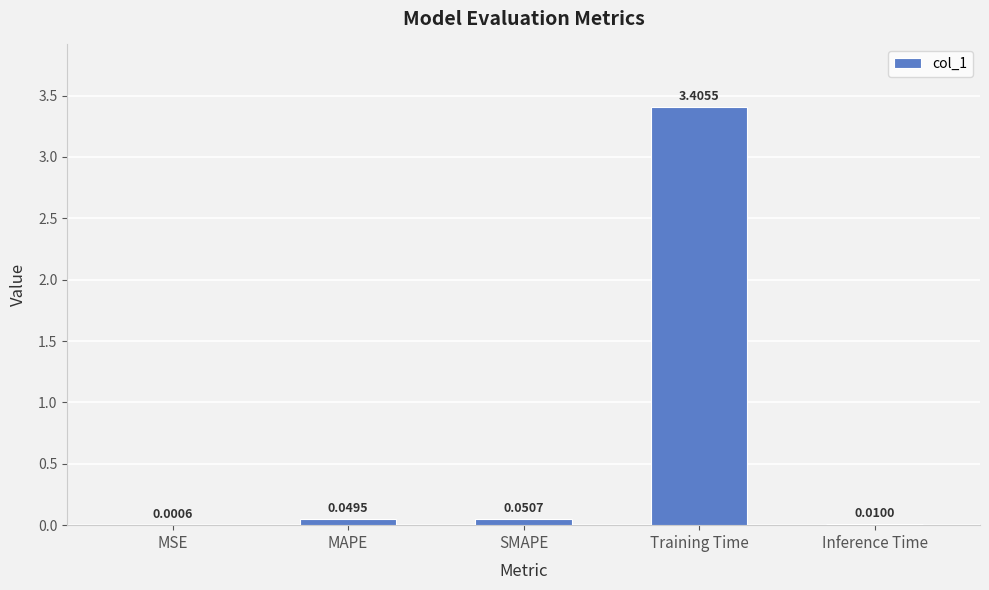

What is the change in value from Training Time to Inference Time?

-3.4